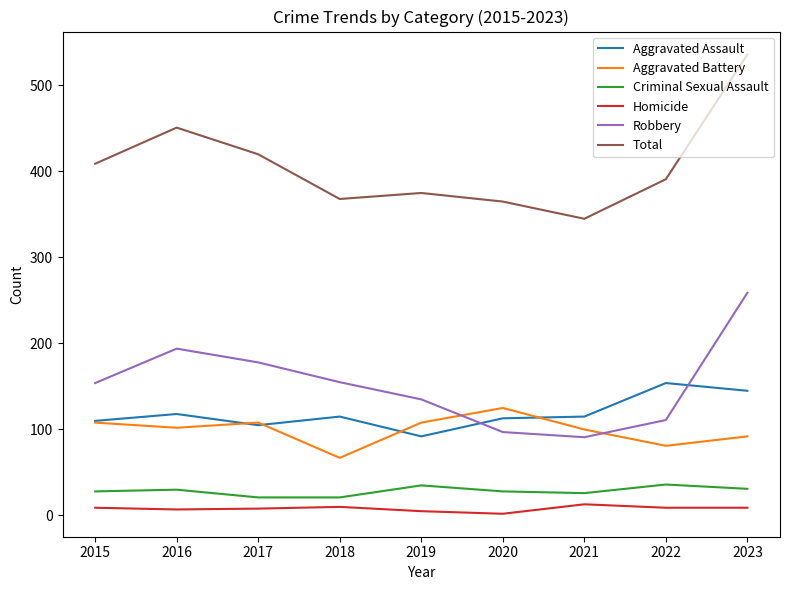

How many lines are shown in the chart?

6